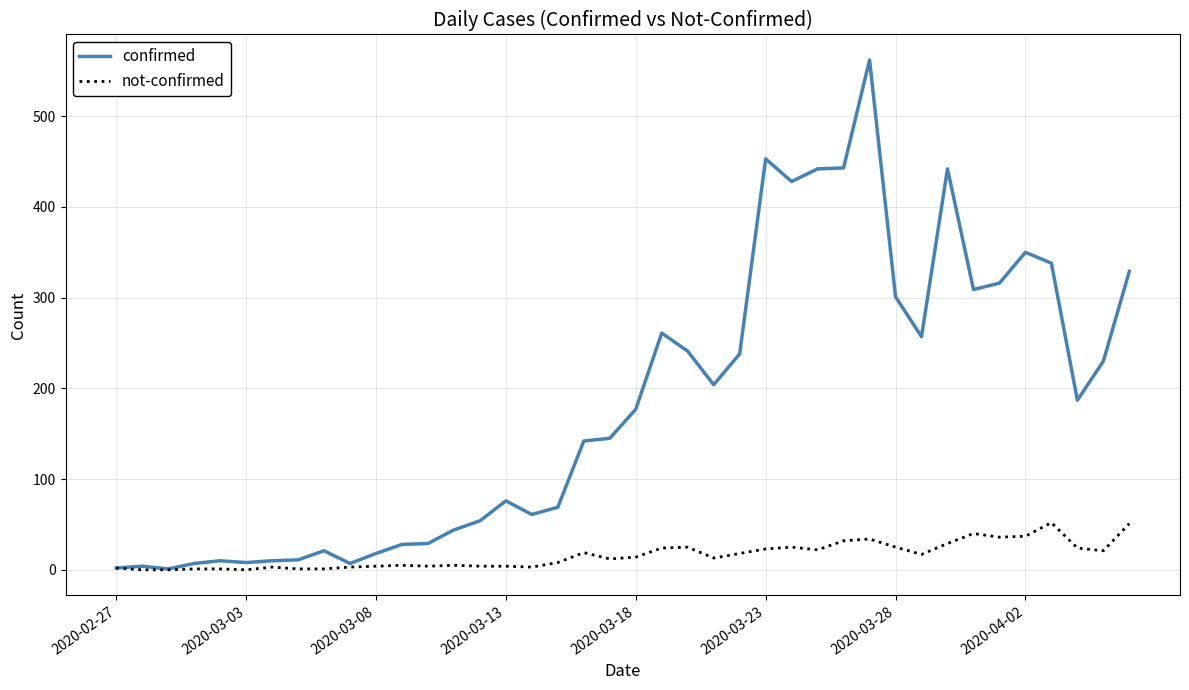

What is the highest value of the not-confirmed series?

52